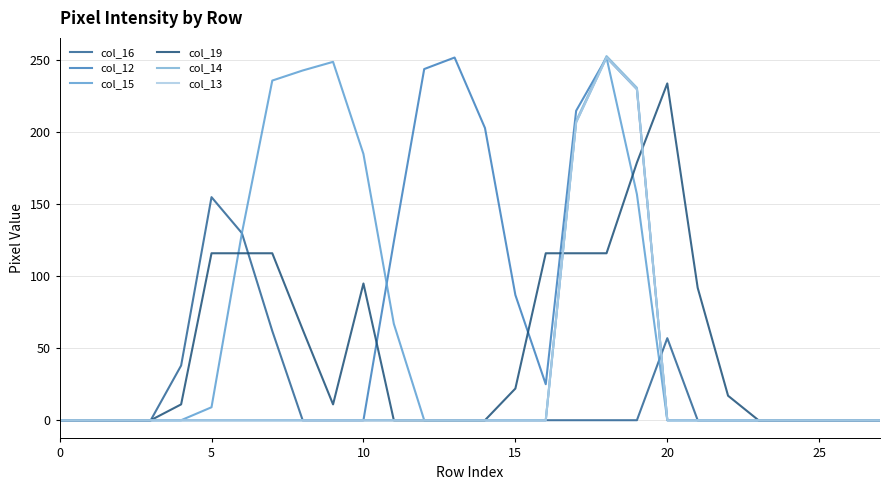

In col_15, how many points are higher than both neighbors (excluding endpoints)?

2